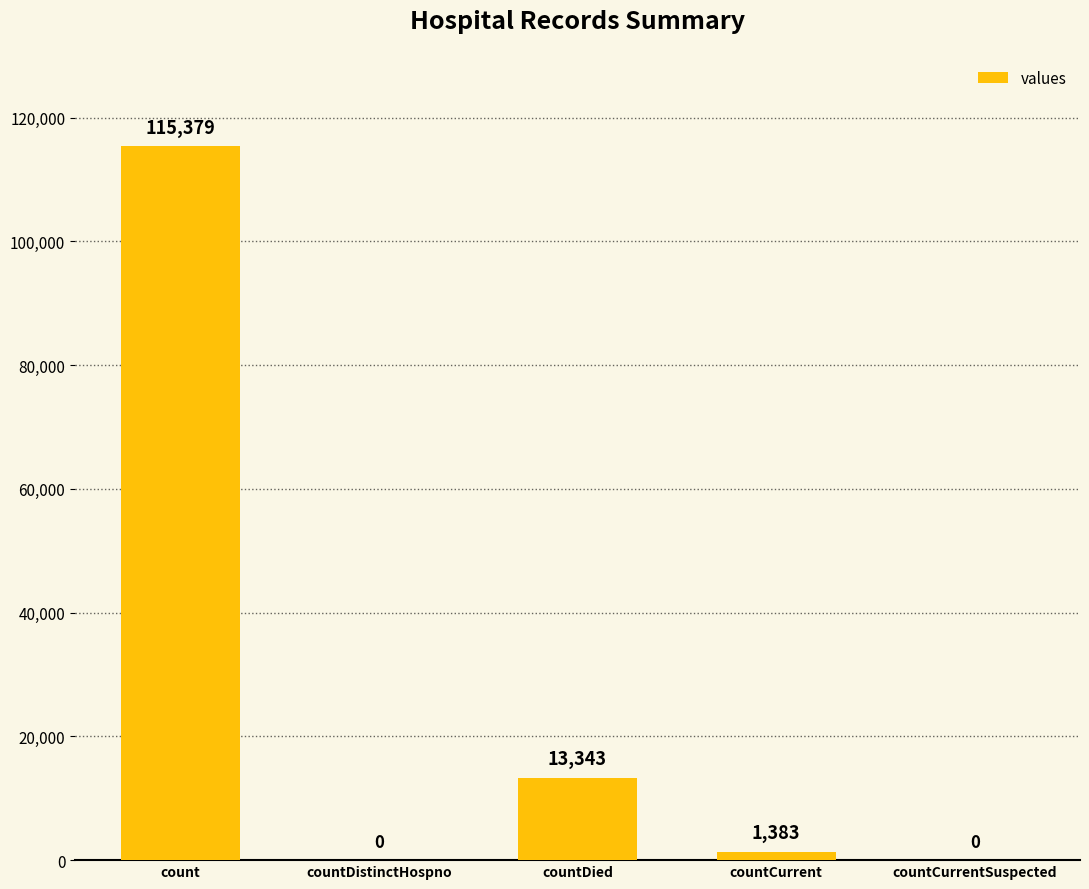

Which label corresponds to the largest value in the chart?

count